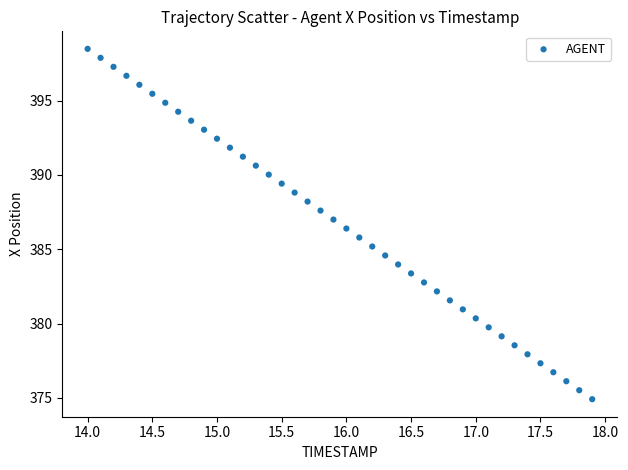

What is the range of Y values (max minus min)?

23.6